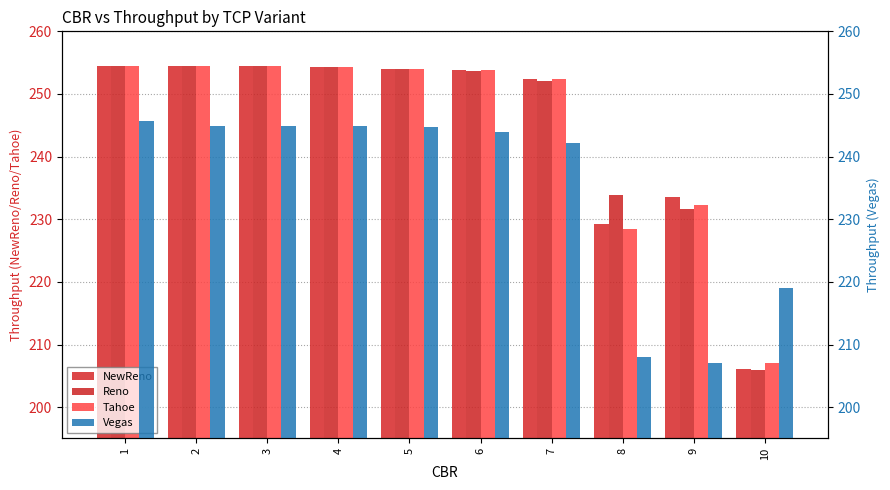

Which category has the highest value across all series?

3